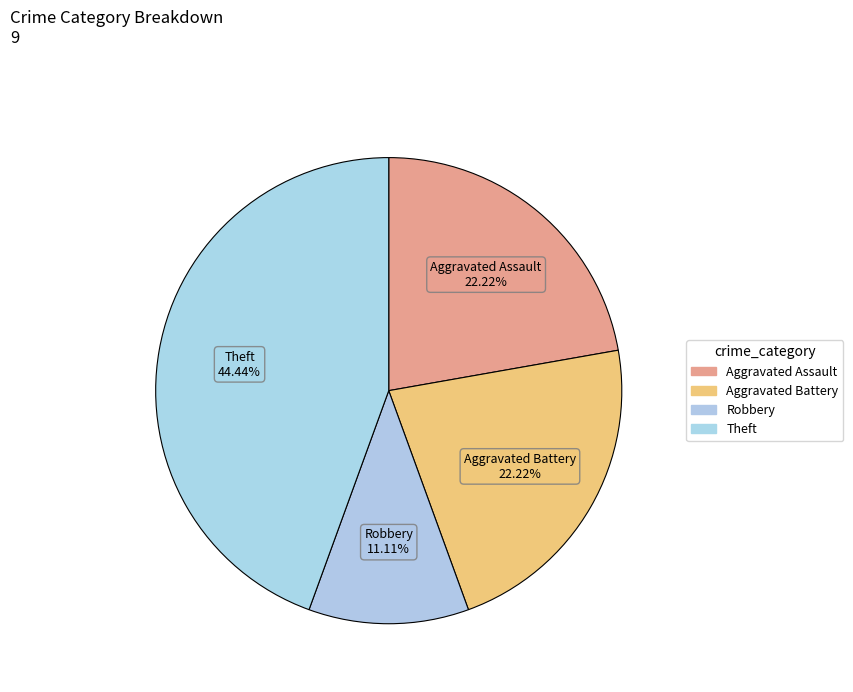

Count the number of slices in the pie.

4